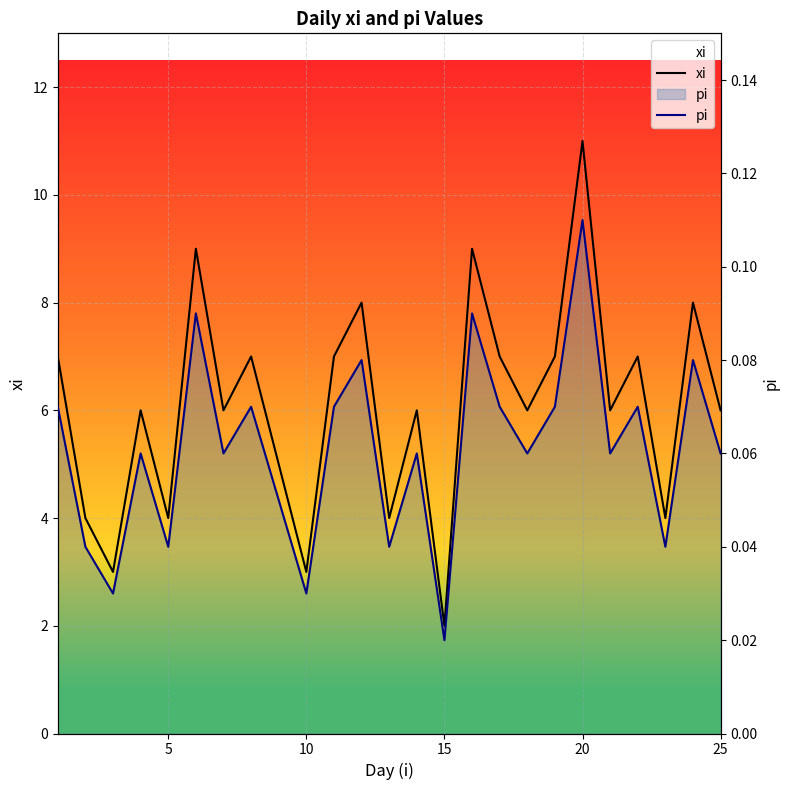

Rank the series by their maximum value, from highest to lowest.

xi, pi